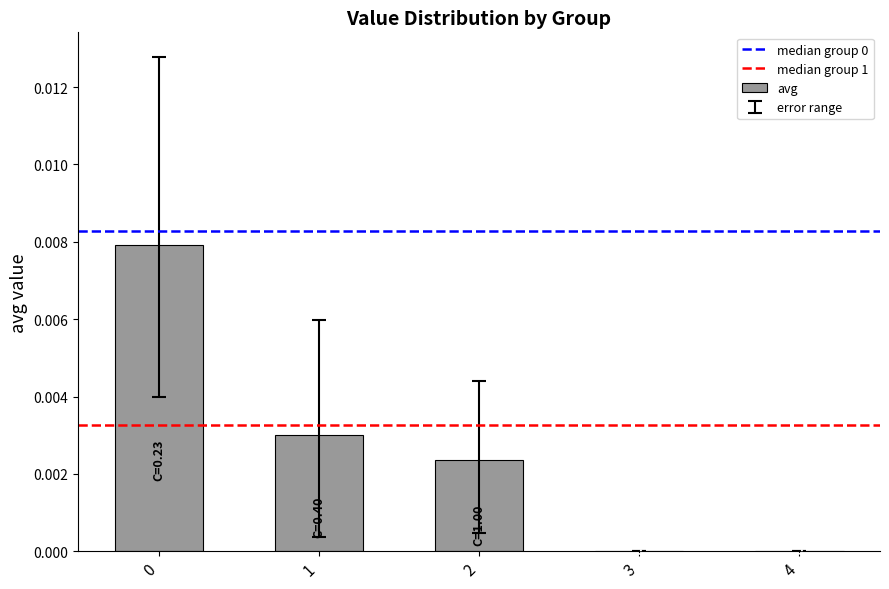

Is it true that the value at 0 is 0.0?

True